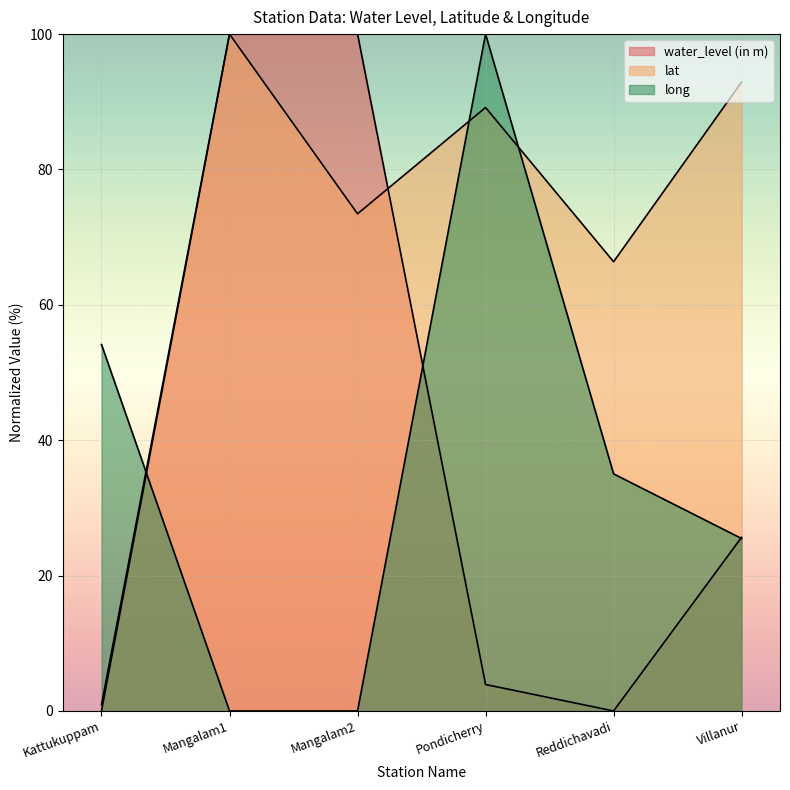

True or false: lat and water_level (in m) cross at least once.

True